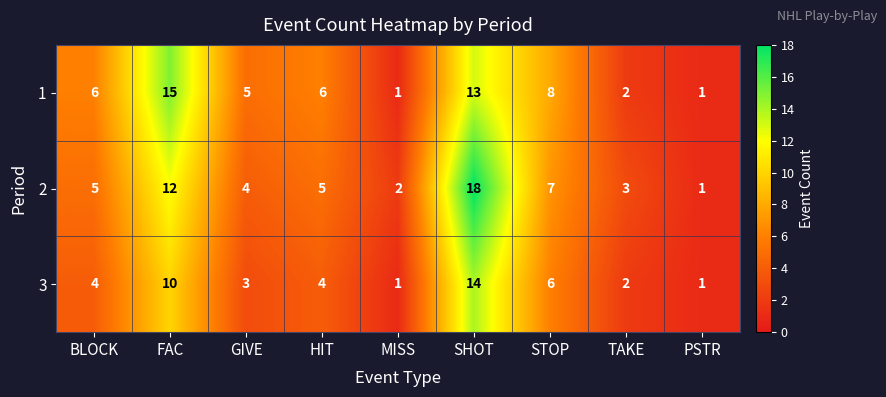

What is the total value across all series at BLOCK?

15